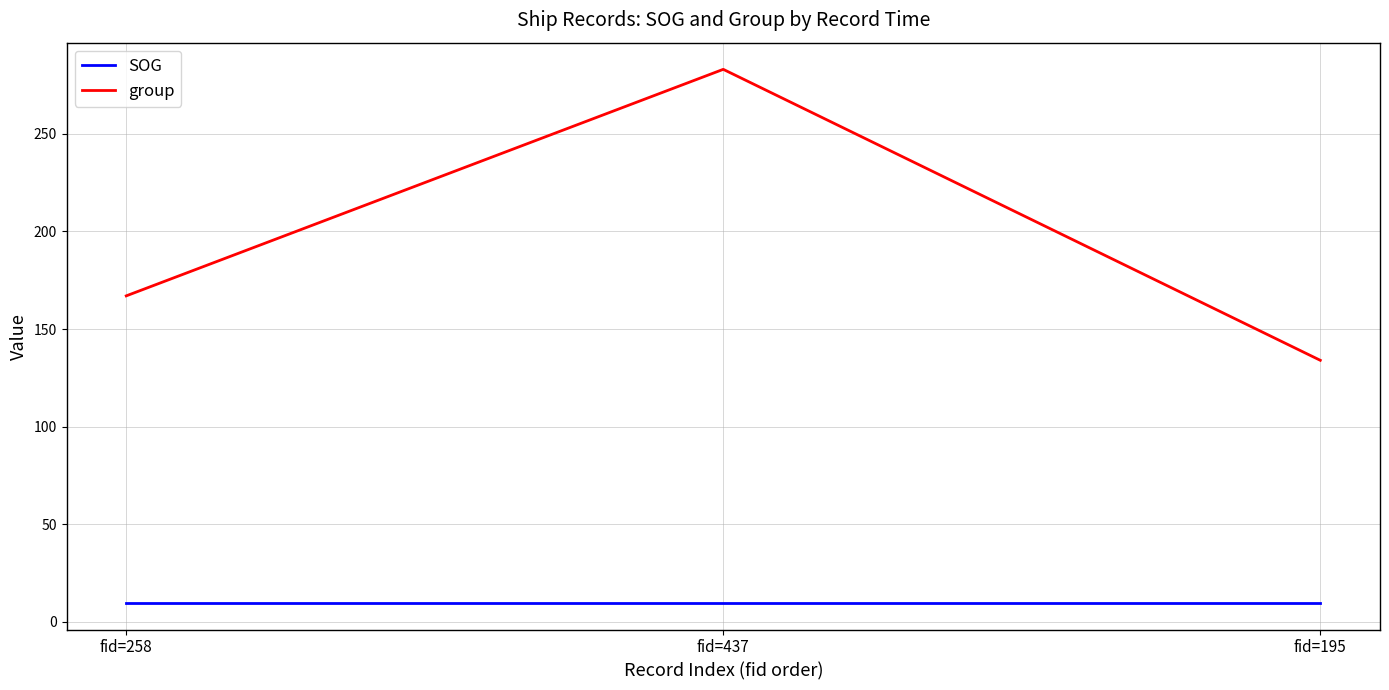

At which label is group closest to 208?

fid=258